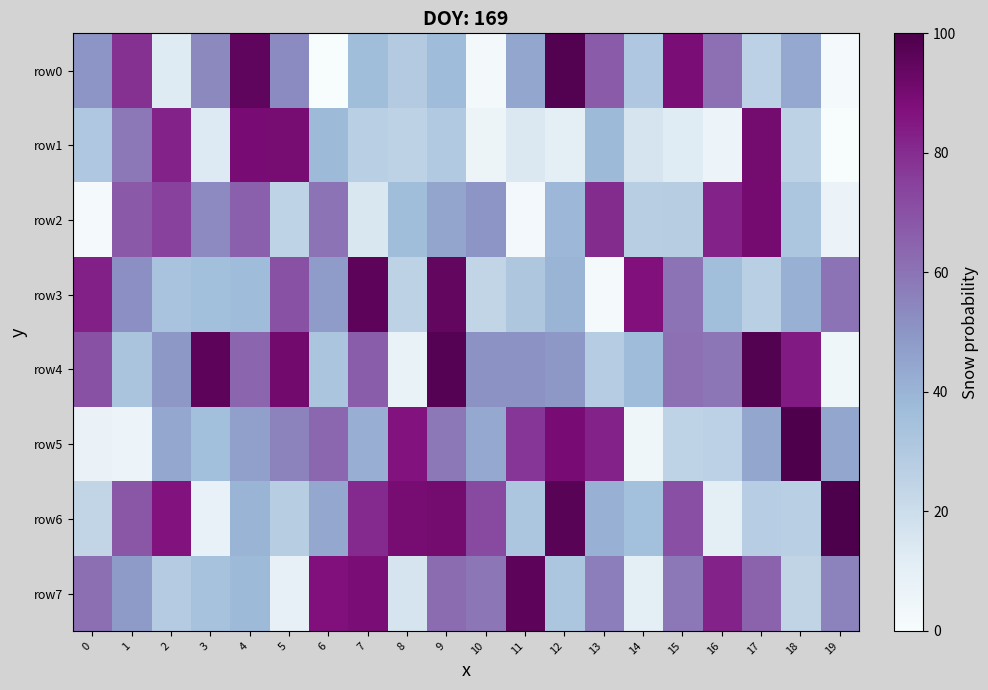

What is the maximum value shown in the chart?

100.0